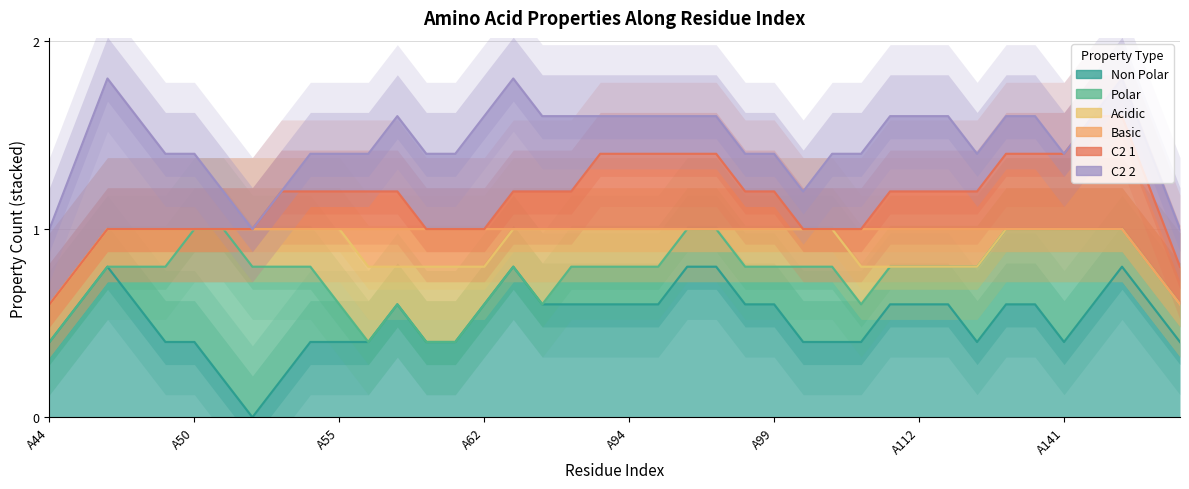

Is it true that acidic equals 0 at A44?

True